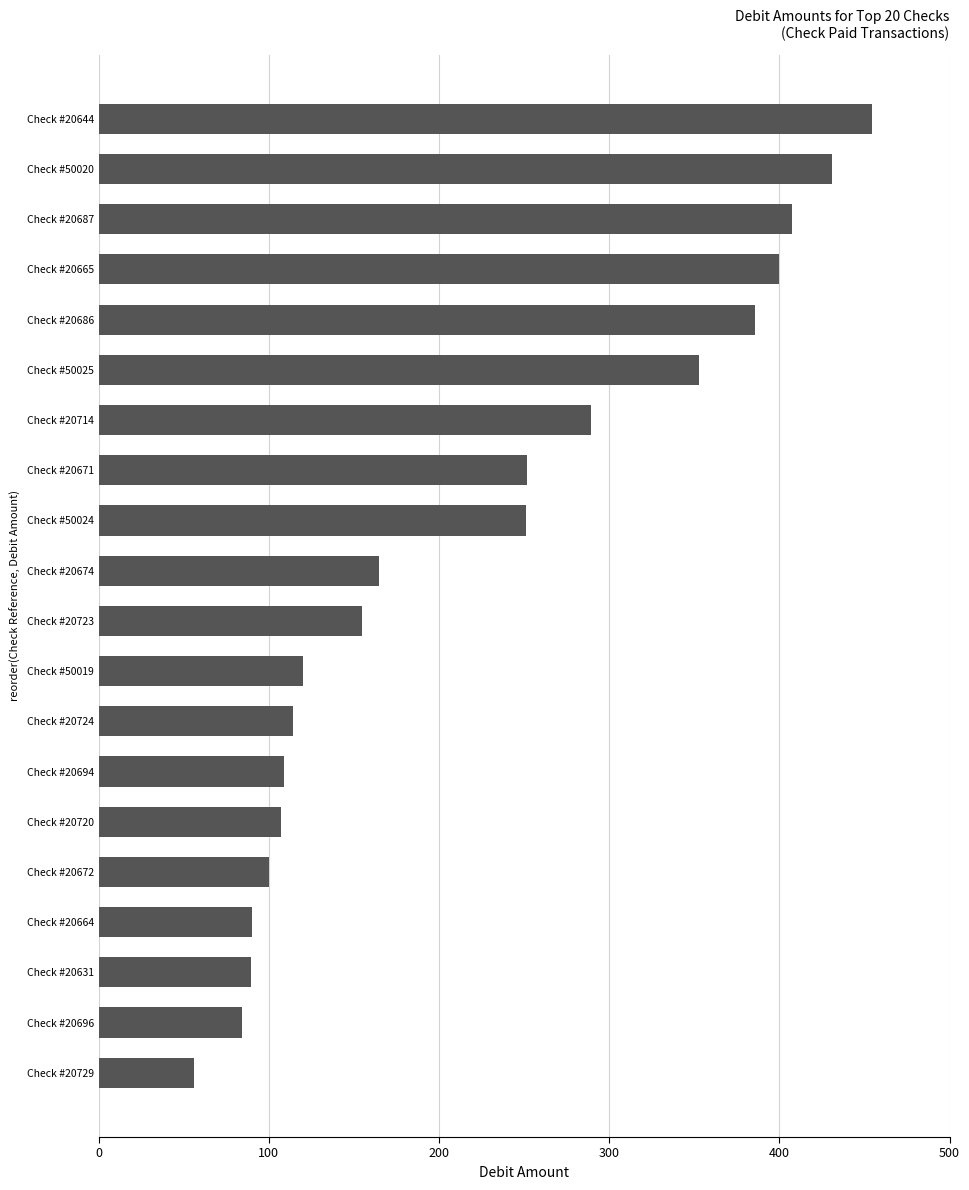

What is the sum of all values?

4412.6